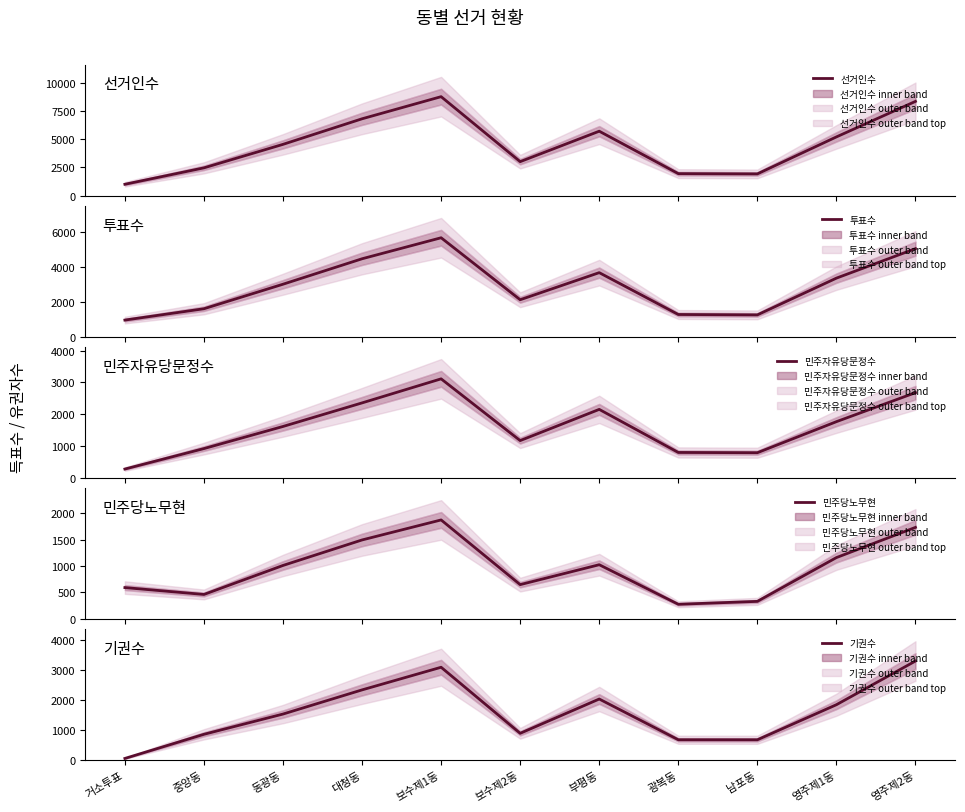

What is the spread (max minus min) of values at 거소투표?

958